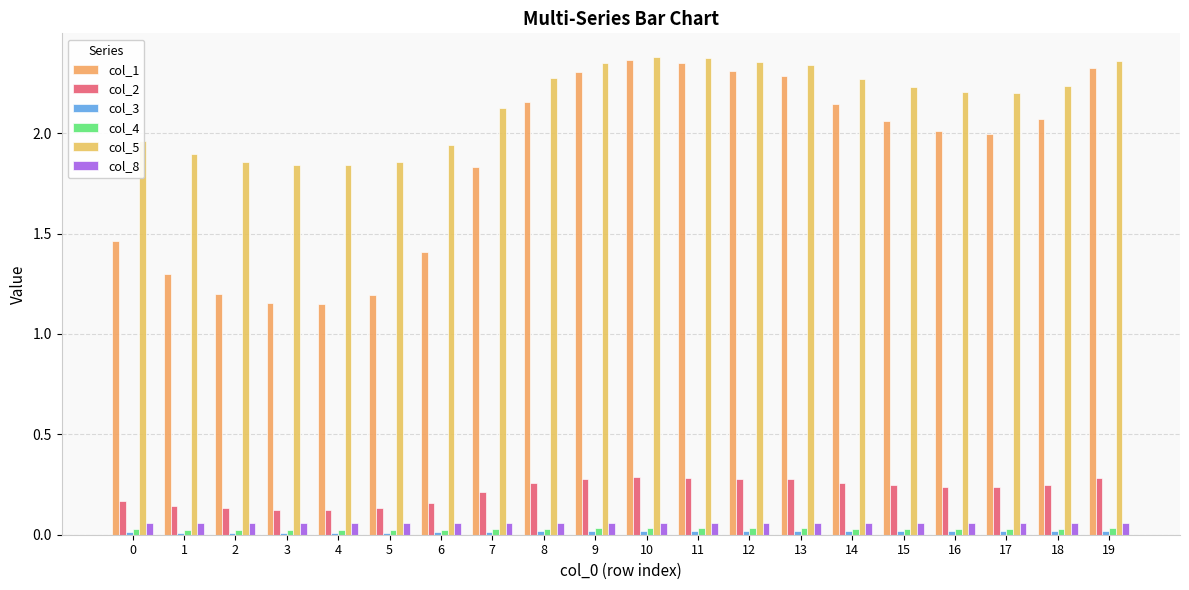

Where does the col_5 series first go above 2?

7